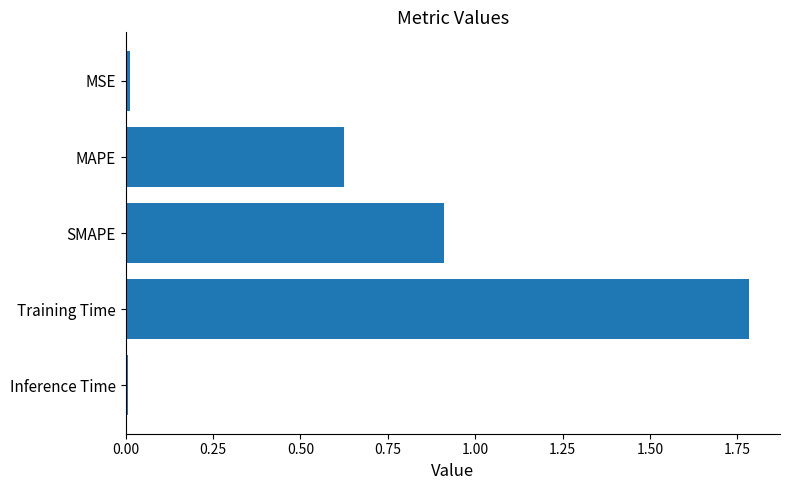

The value at Inference Time is 0.0. True or false?

True